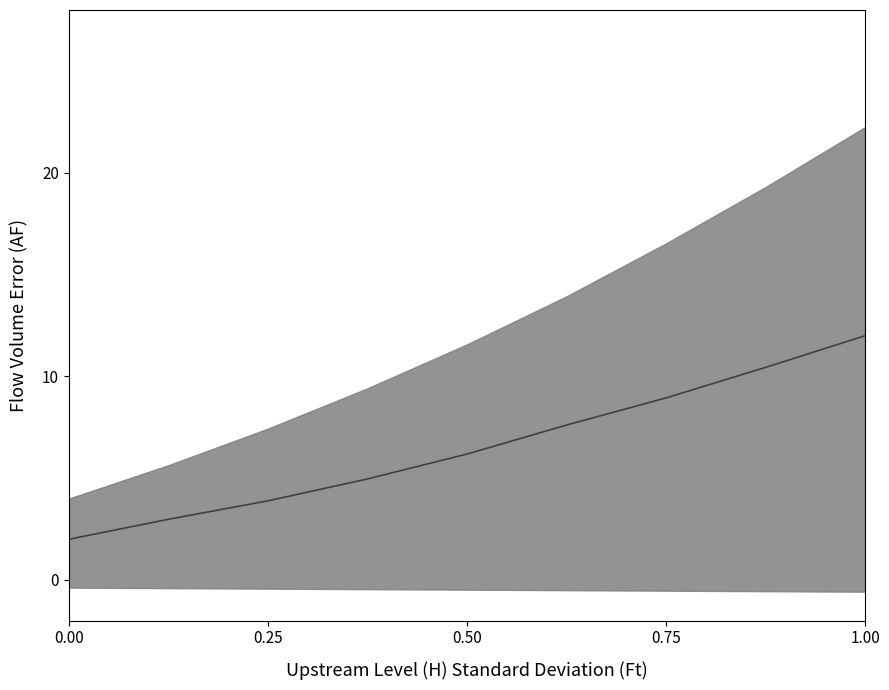

The value at 0.00 is 1.1. True or false?

False